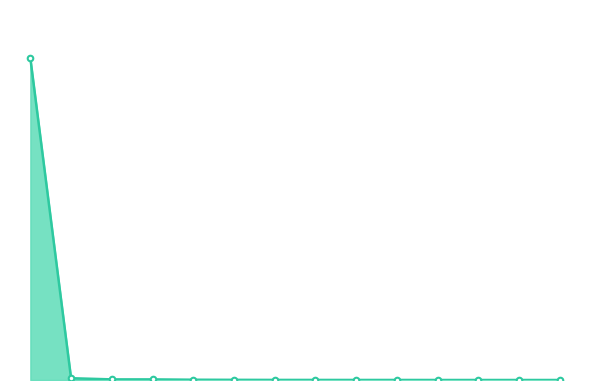

Does the chart have visible grid lines?

No